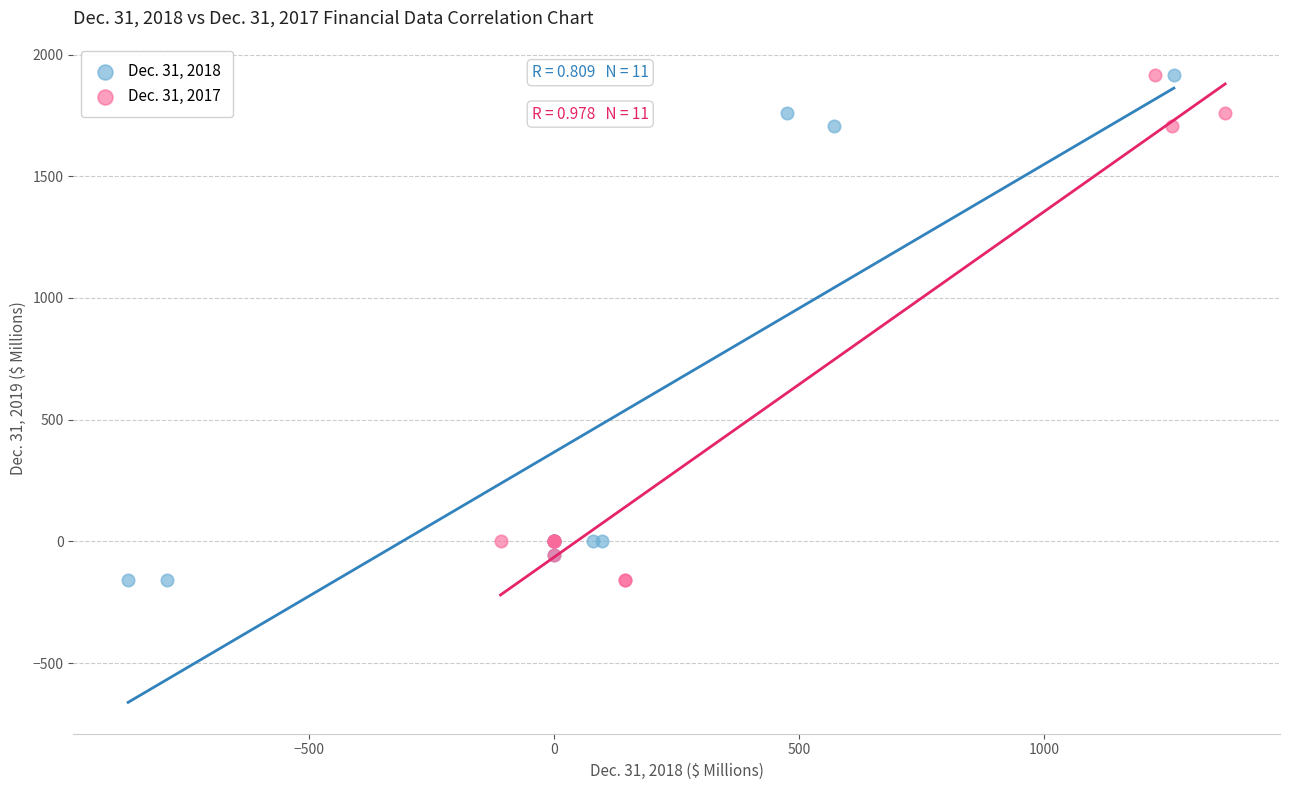

What are all the series names shown in the legend?

Dec. 31, 2018, Dec. 31, 2017